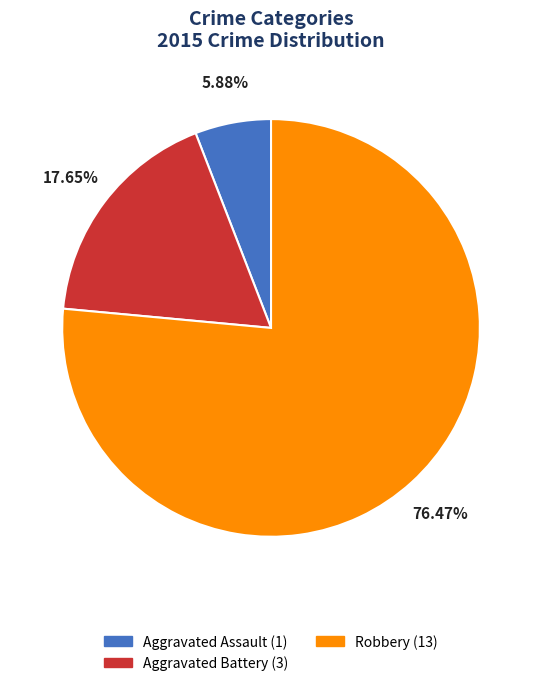

Which slice is the largest?

Robbery